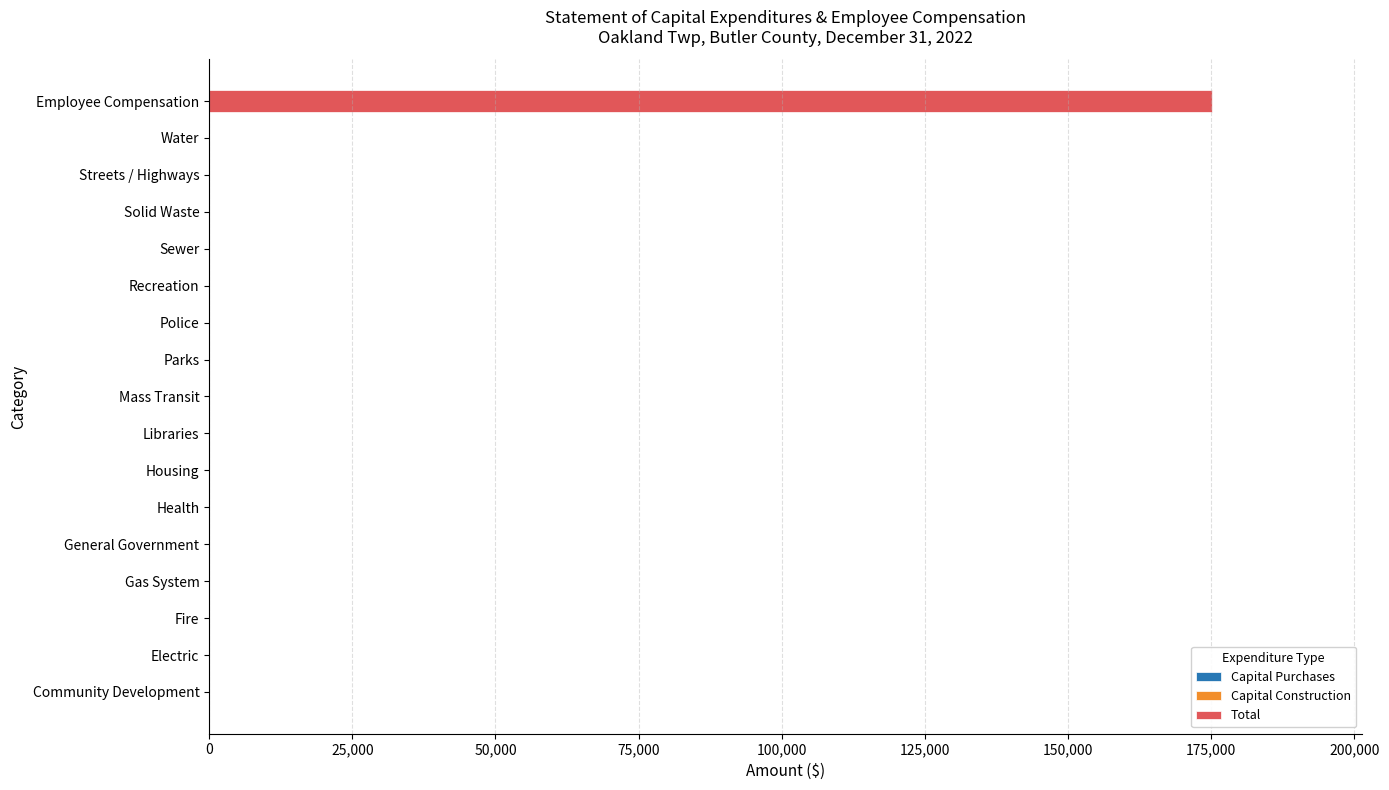

The chart shows a value of -67888 at Recreation. True or false?

False